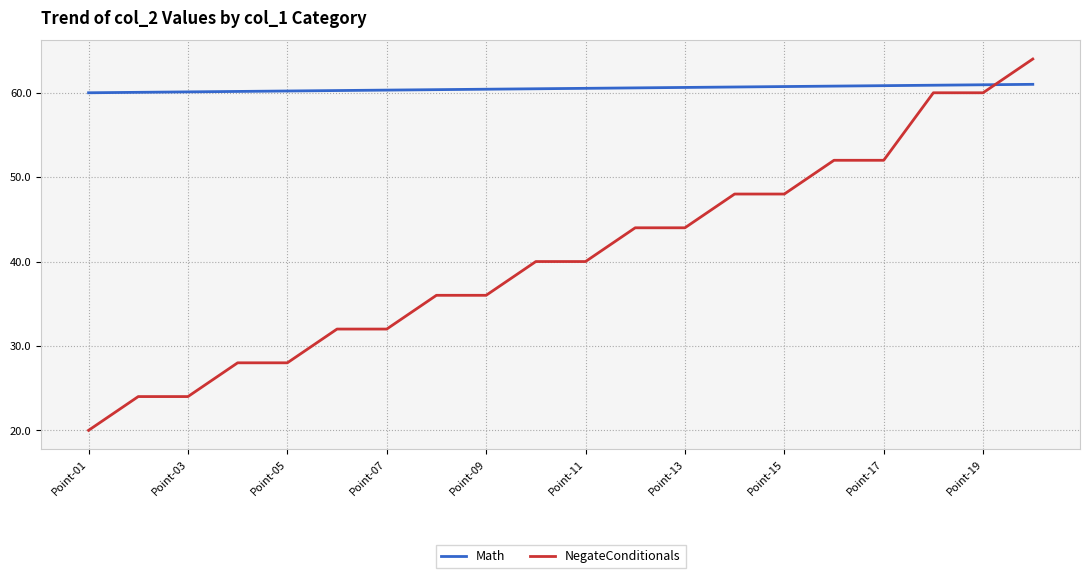

Which series has the largest total across all categories?

Math